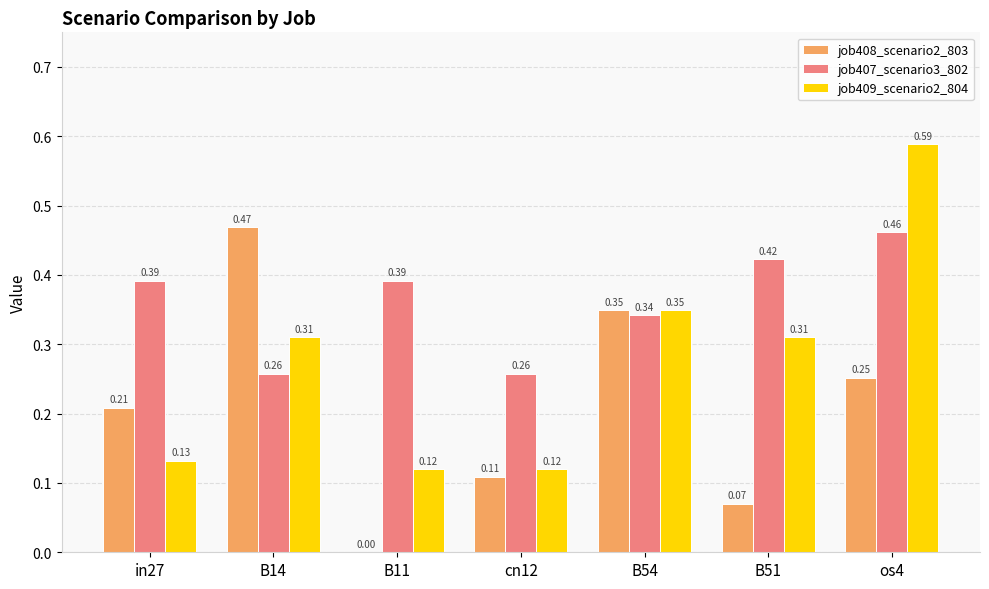

Which series changed the most between B14 and B11?

job408_scenario2_803